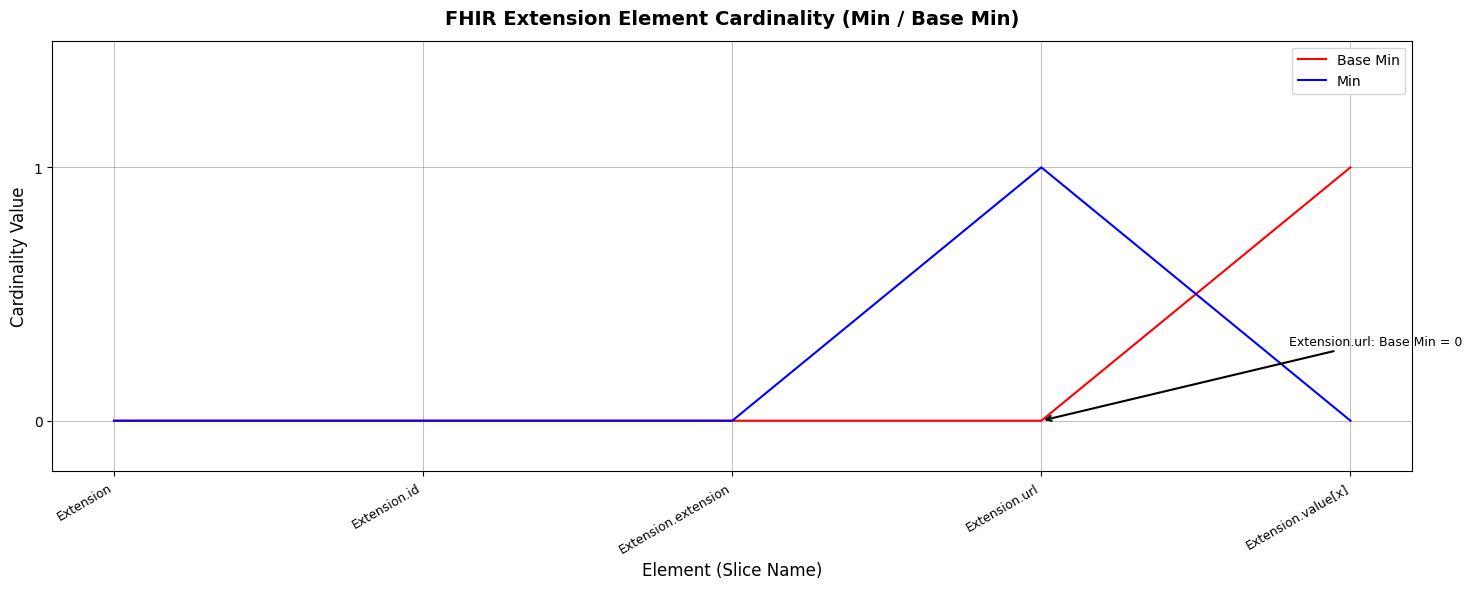

Which series ends up on top after the final intersection of Base Min and Min?

Base Min